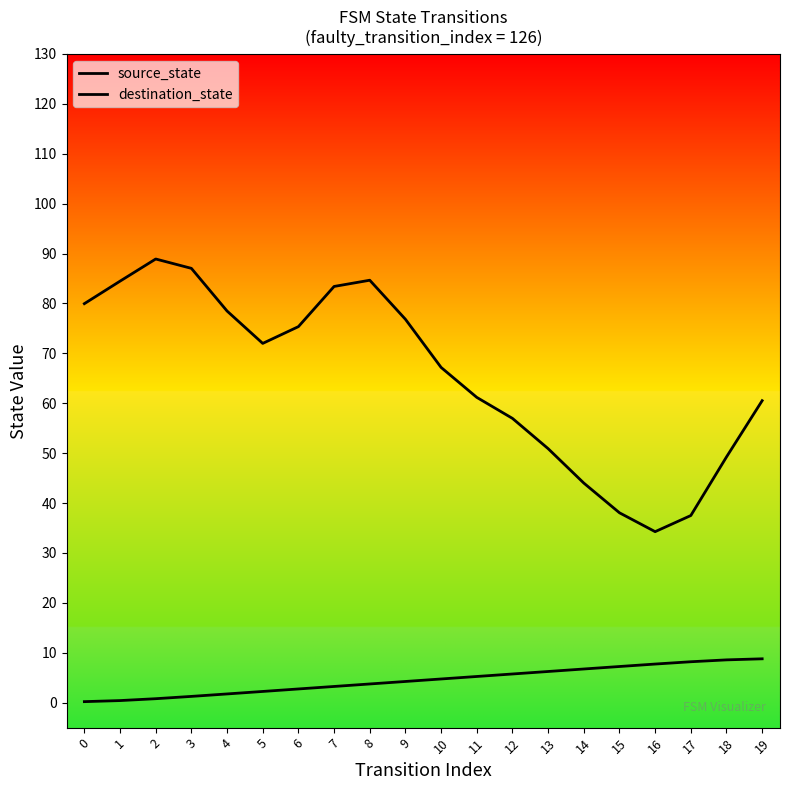

What is the difference between the maximum and minimum values in the destination_state series?

54.6